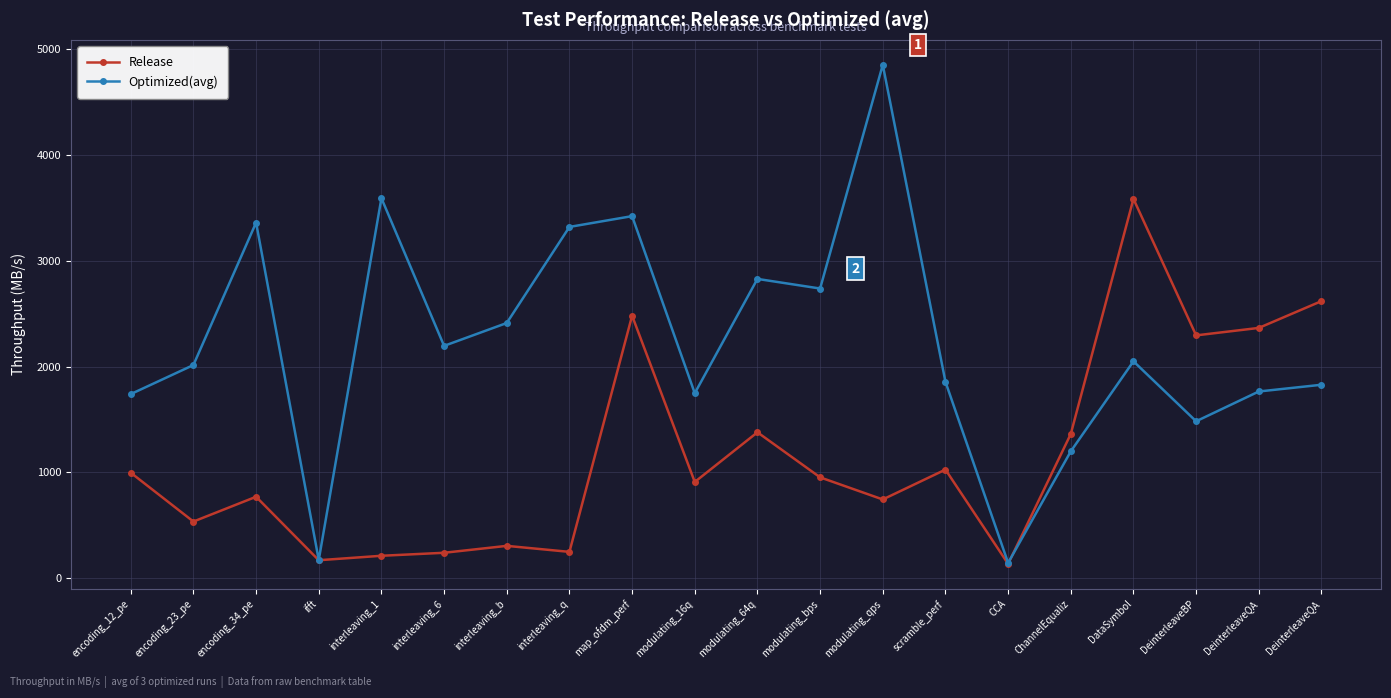

How many interior local peaks does the Release series have?

6